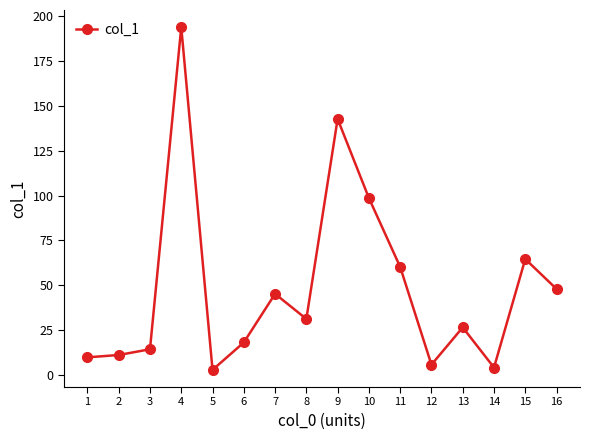

What is the sum of all values?

776.7